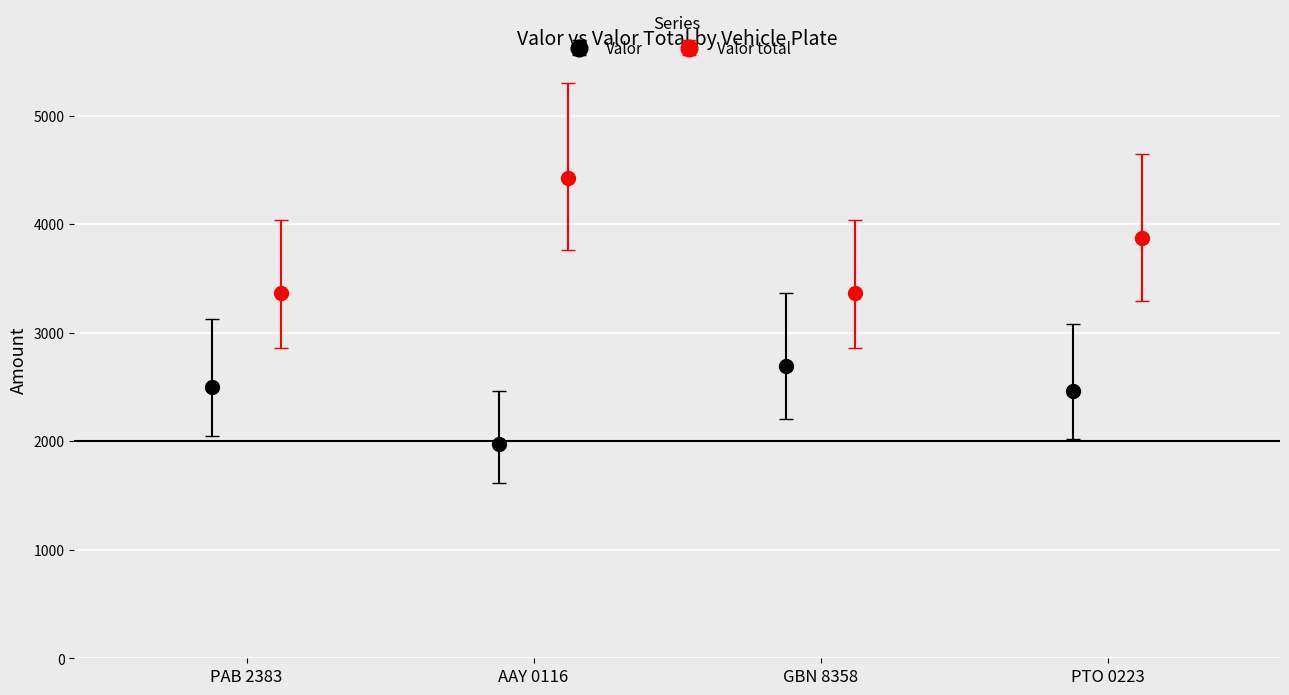

What is the value of the Valor point at the 3rd from the left?

2690